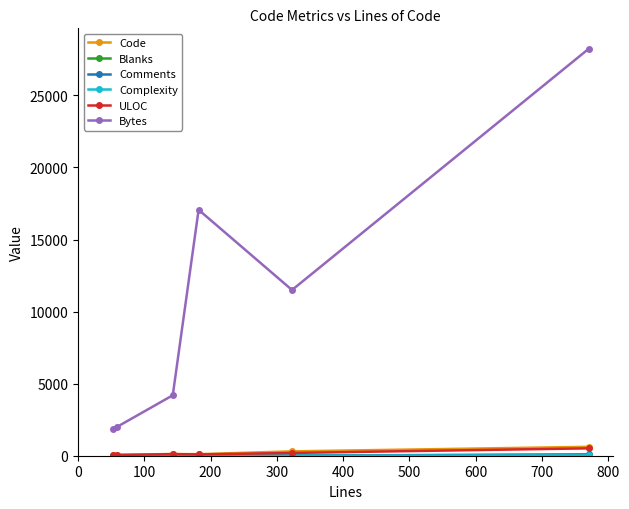

Which series has the largest range (max minus min)?

Bytes